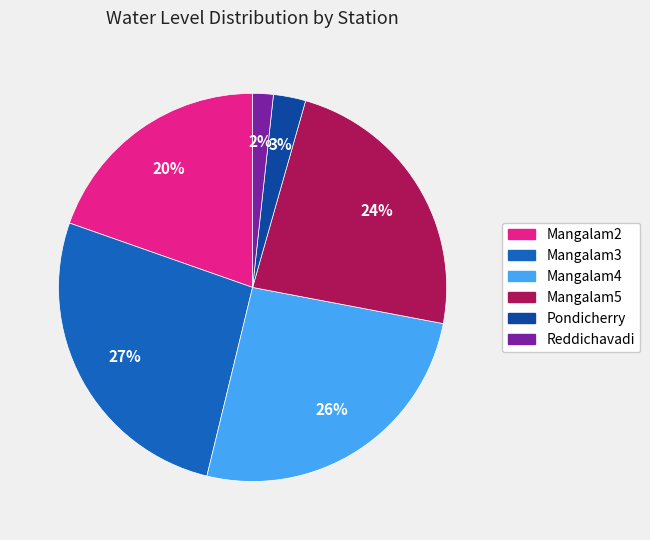

Rank the categories by value from highest to lowest.

Mangalam3, Mangalam4, Mangalam5, Mangalam2, Pondicherry, Reddichavadi